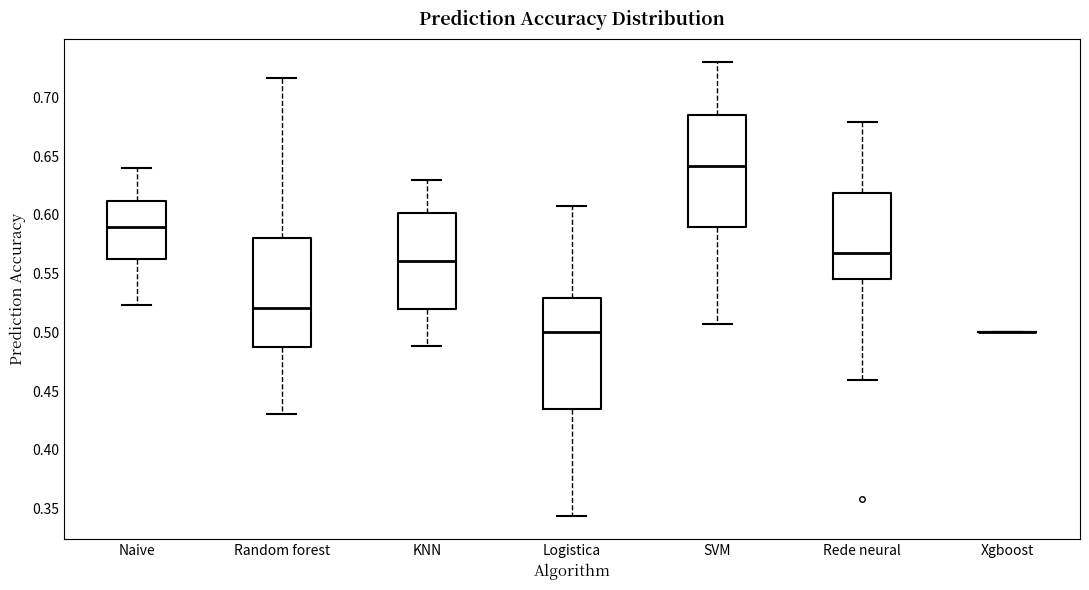

Where is the lower edge of the box for Naive on the y-axis? The values are not printed on the chart, so give them approximately, as read against the axis.

0.560